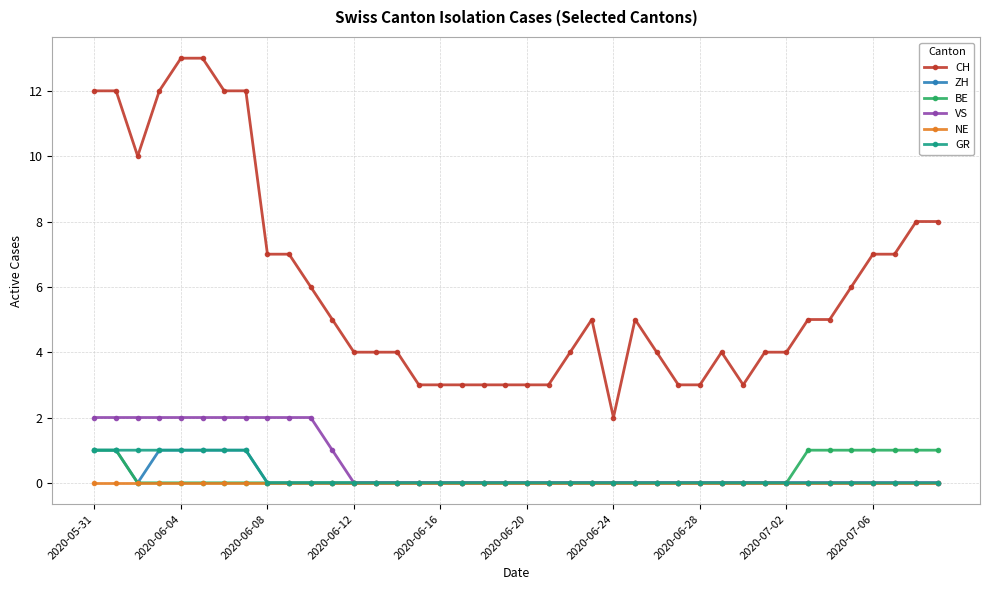

Which series has the largest total across all categories?

CH